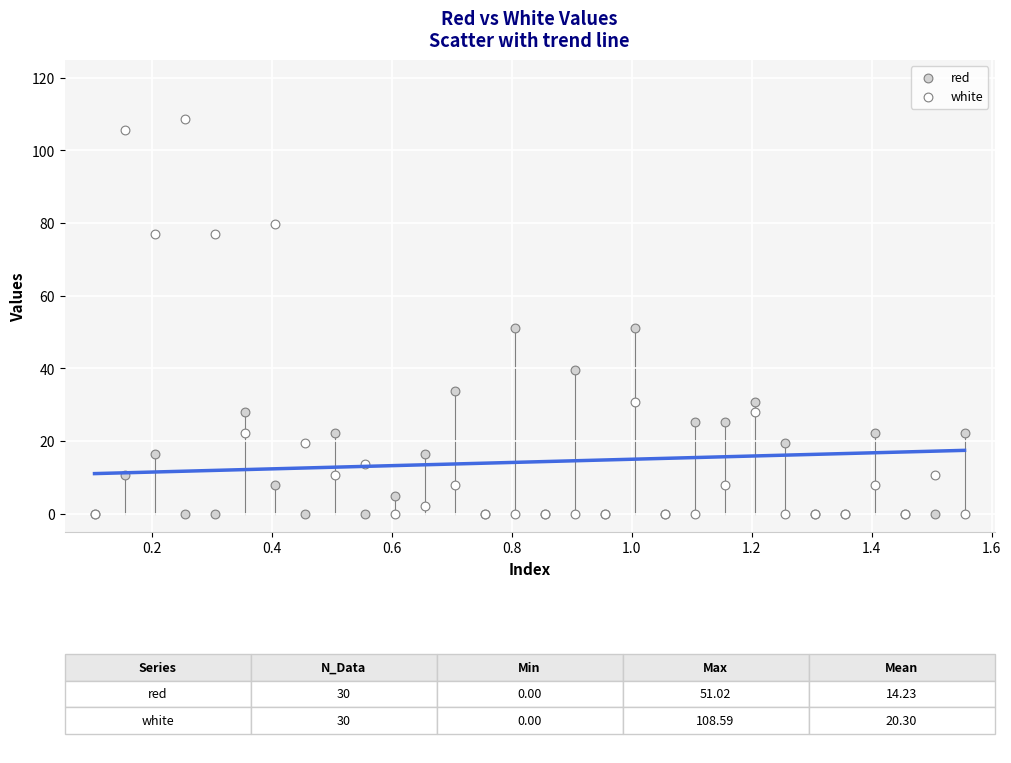

Which series has the widest spread of Y values?

white